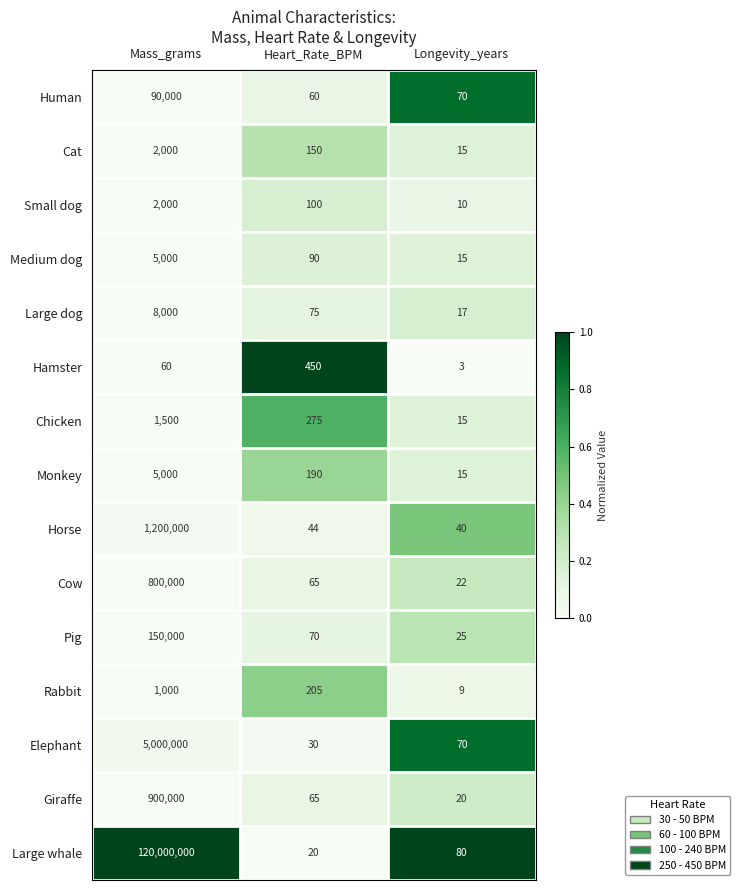

What is the greatest value displayed?

120000000